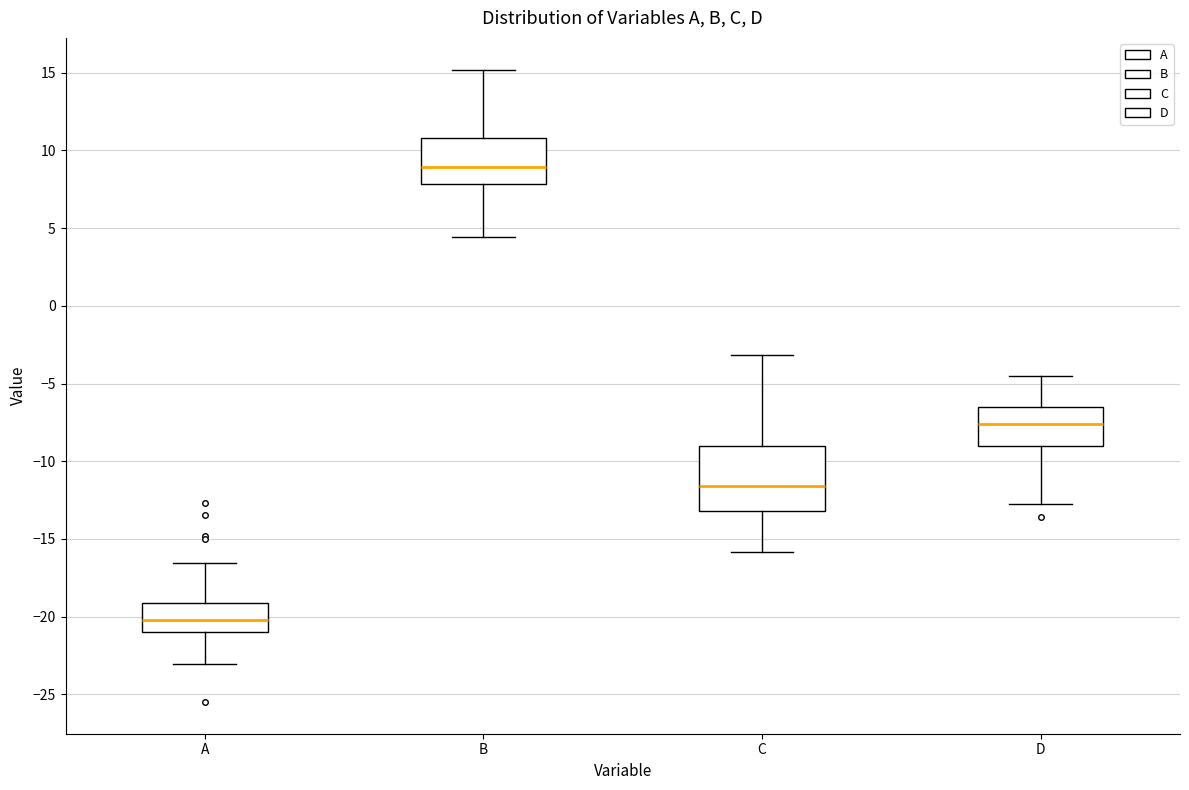

Where is the lower edge of the box for D on the y-axis? The values are not printed on the chart, so give them approximately, as read against the axis.

-9.0